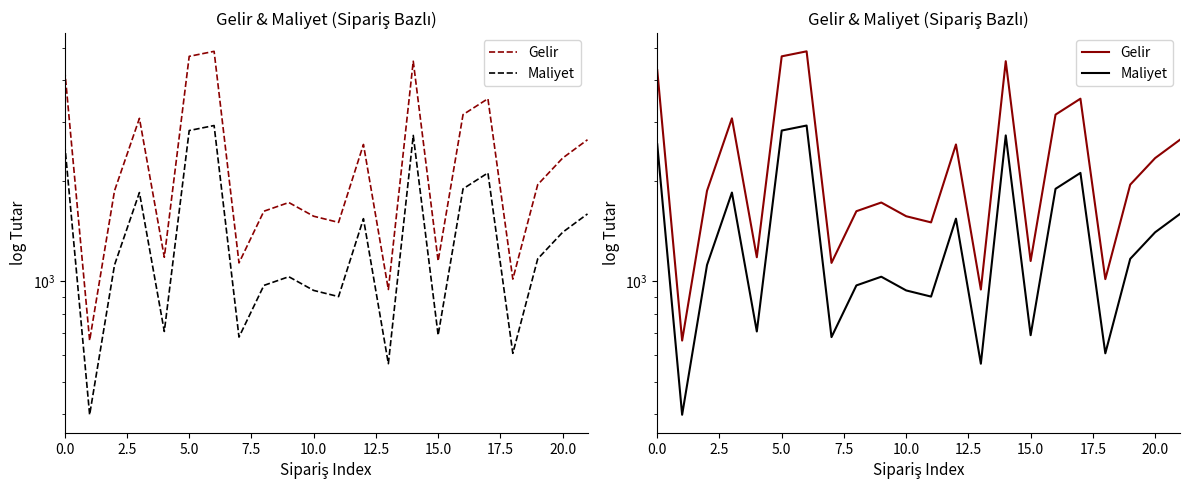

True or false: Gelir and Maliyet cross at least once.

False